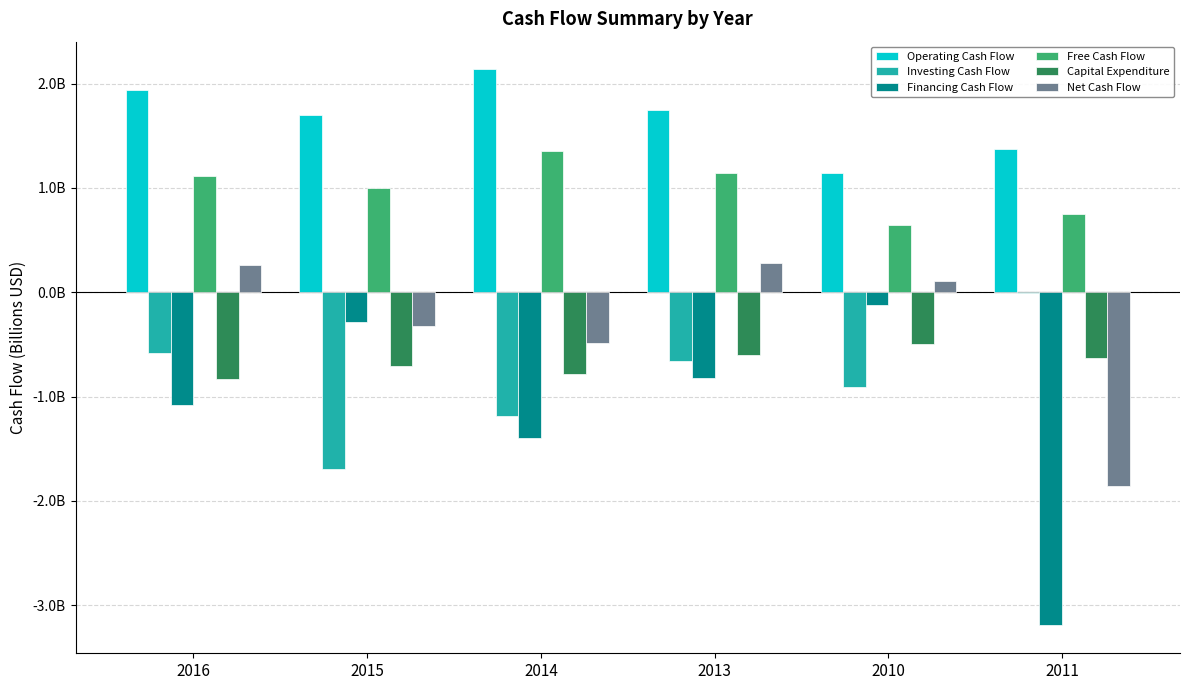

Are the bars grouped side by side (vs. stacked)?

Yes